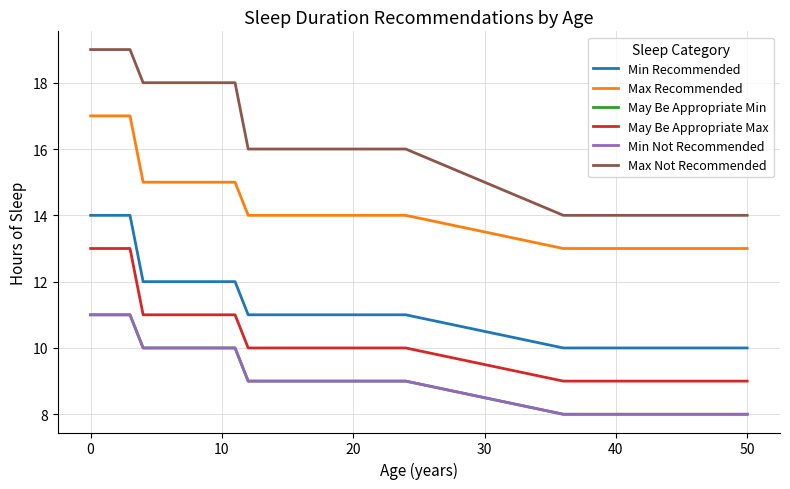

Does the chart have visible grid lines?

Yes